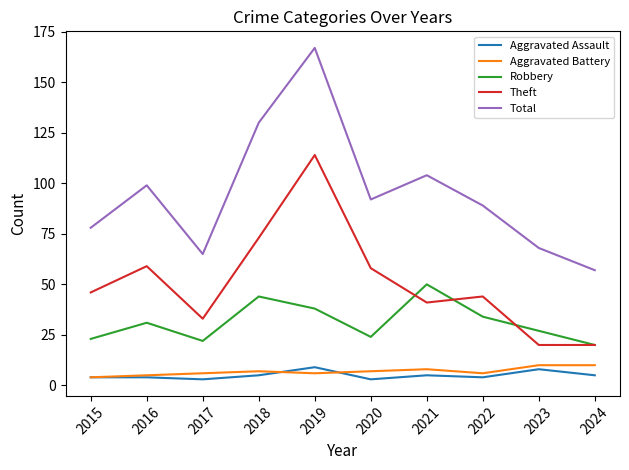

What is the spread (max minus min) of values at 2021?

99